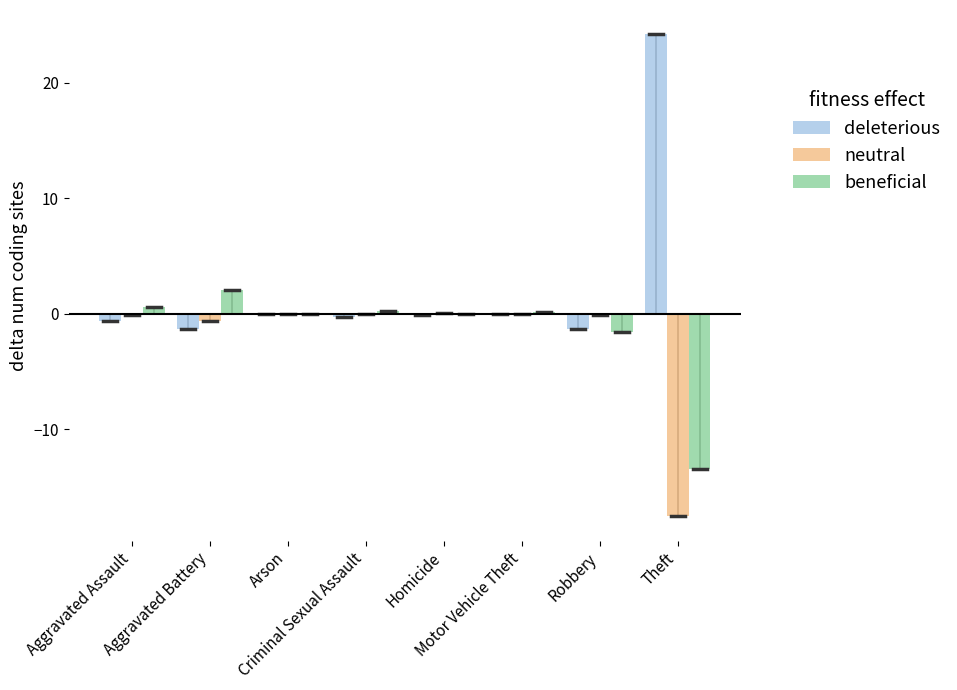

Which series has the largest total across all categories?

deleterious